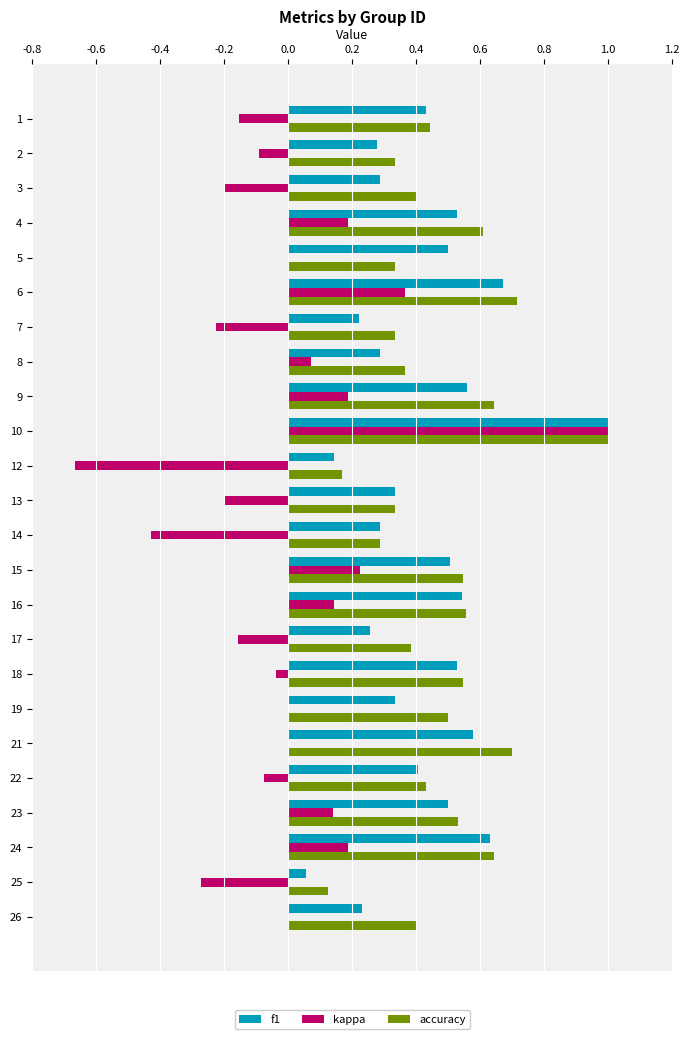

Count the number of data series in this chart.

3